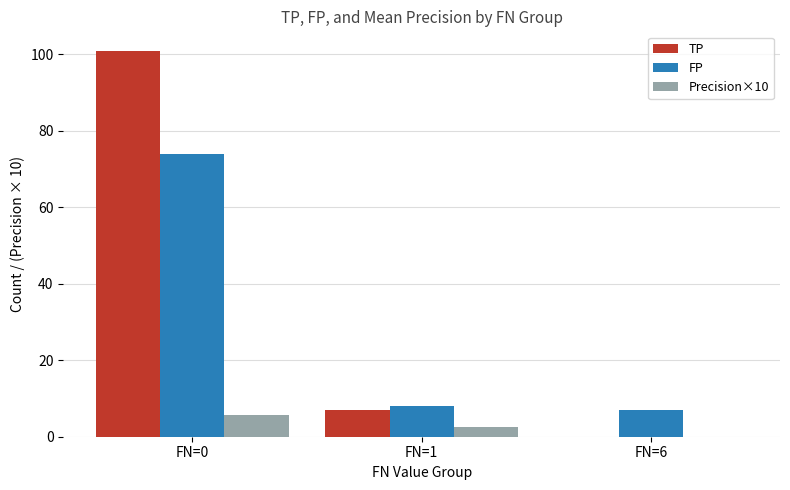

What is the difference between the FP values at FN=0 and FN=1?

66.0